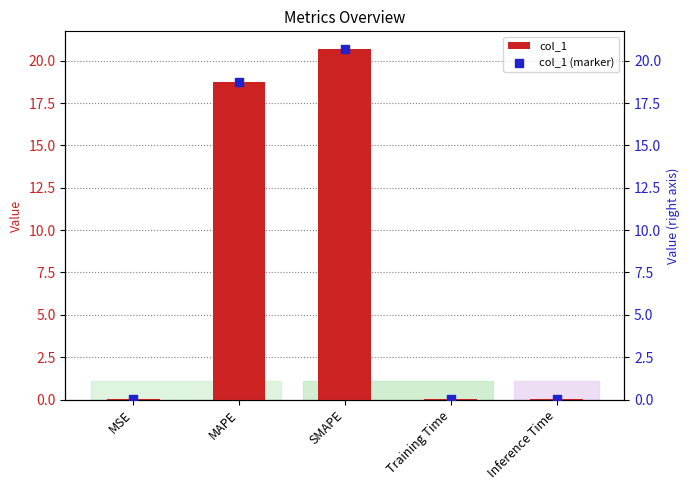

Which series has the largest total across all categories?

col_1